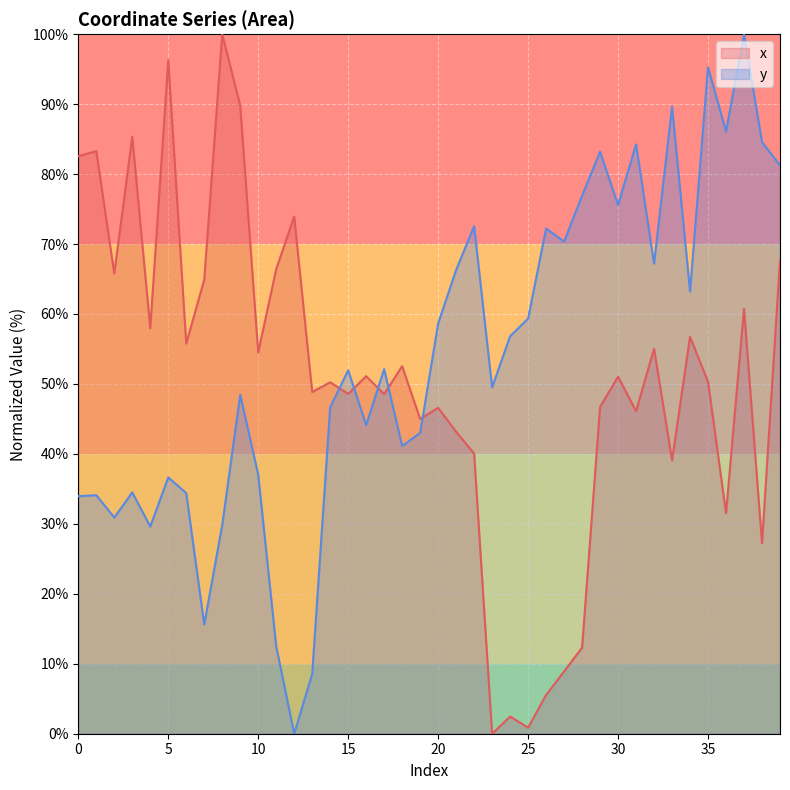

How many values in x are above zero?

39